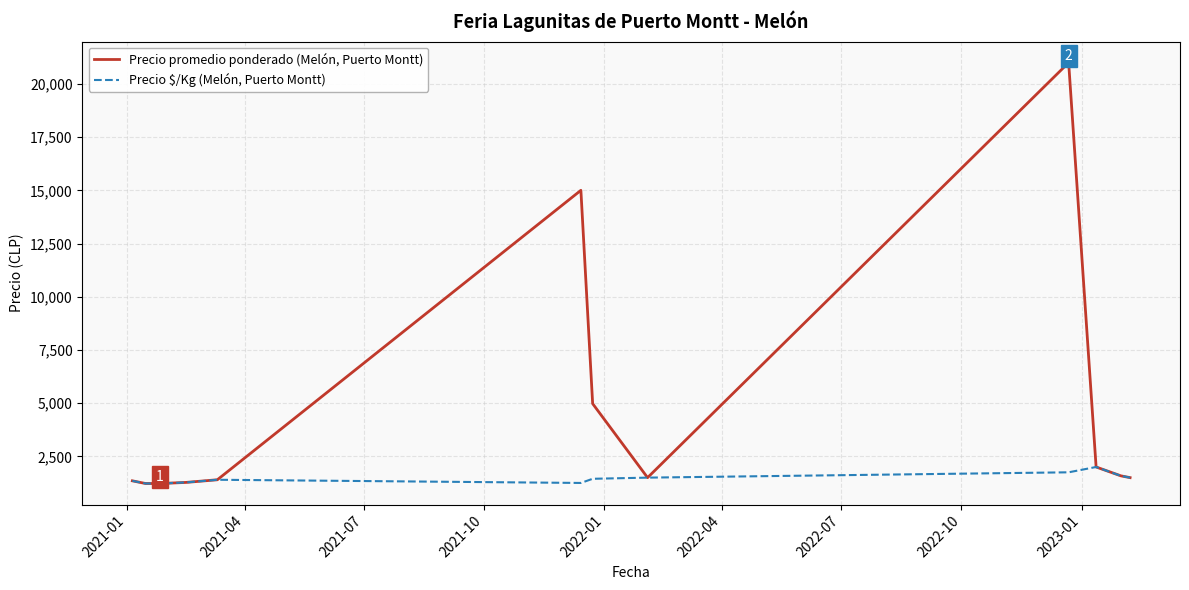

List the series in order of their peak value, lowest first.

Precio $/Kg (Melón, Puerto Montt), Precio promedio ponderado (Melón, Puerto Montt)